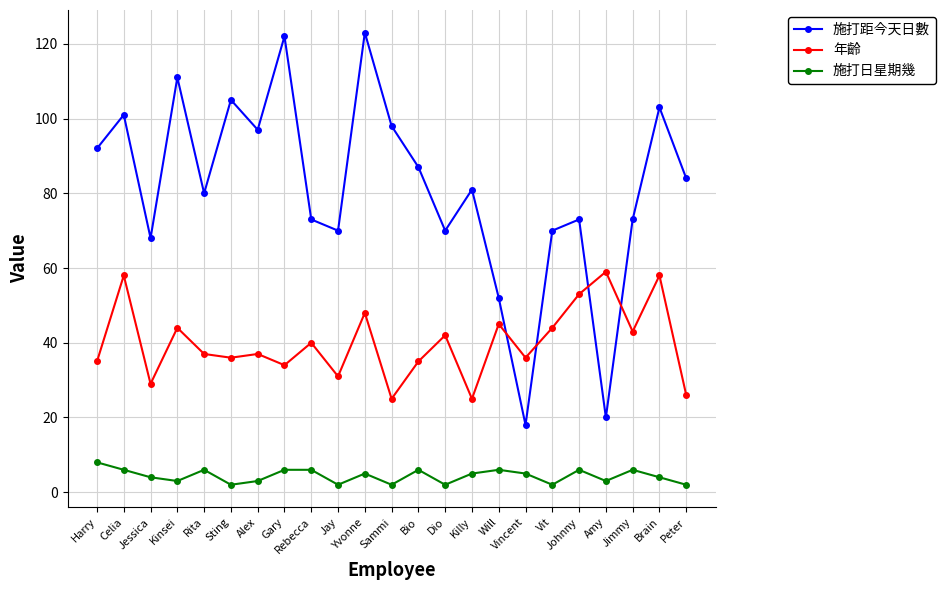

How many series are shown in this chart?

3